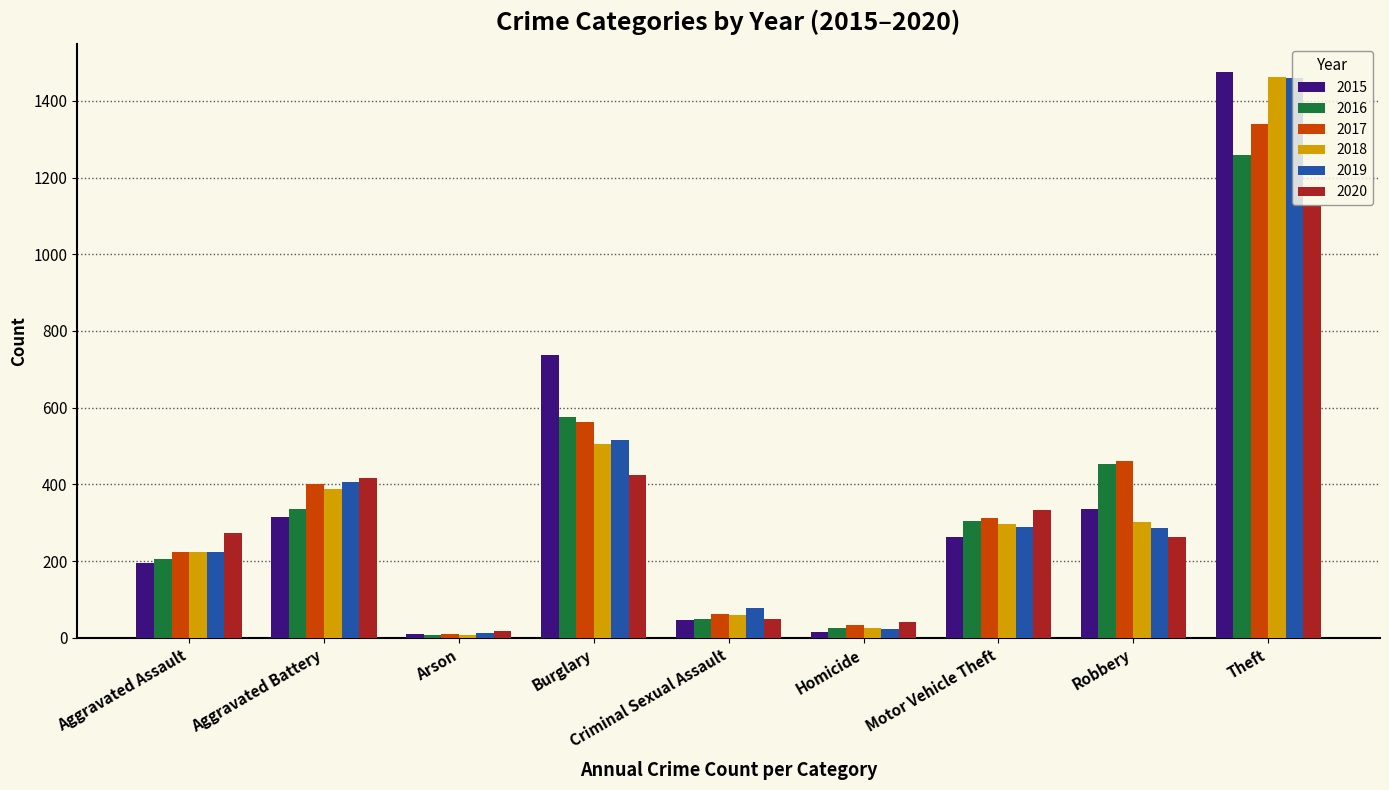

At which label is 2017 closest to 674?

Burglary